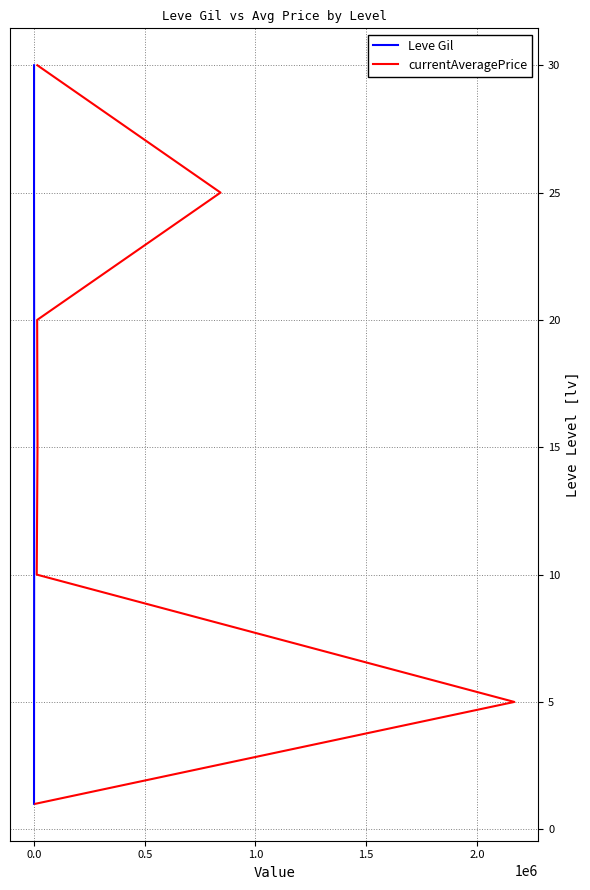

Between 1.0 and 1.5, which is larger?

1.5